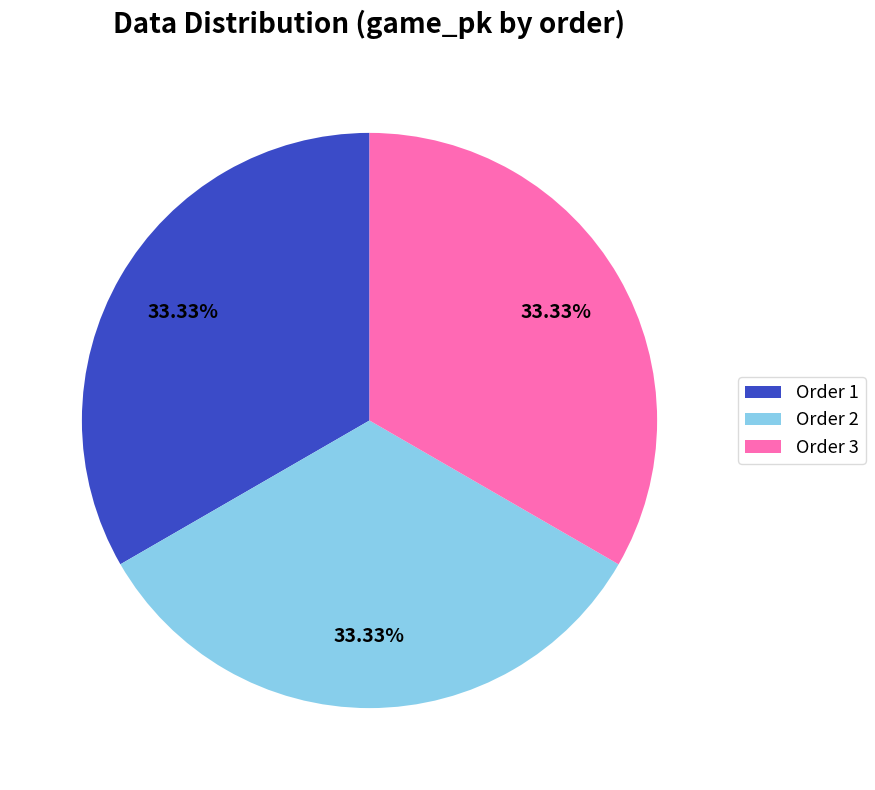

Is Order 3 the majority of the pie?

No